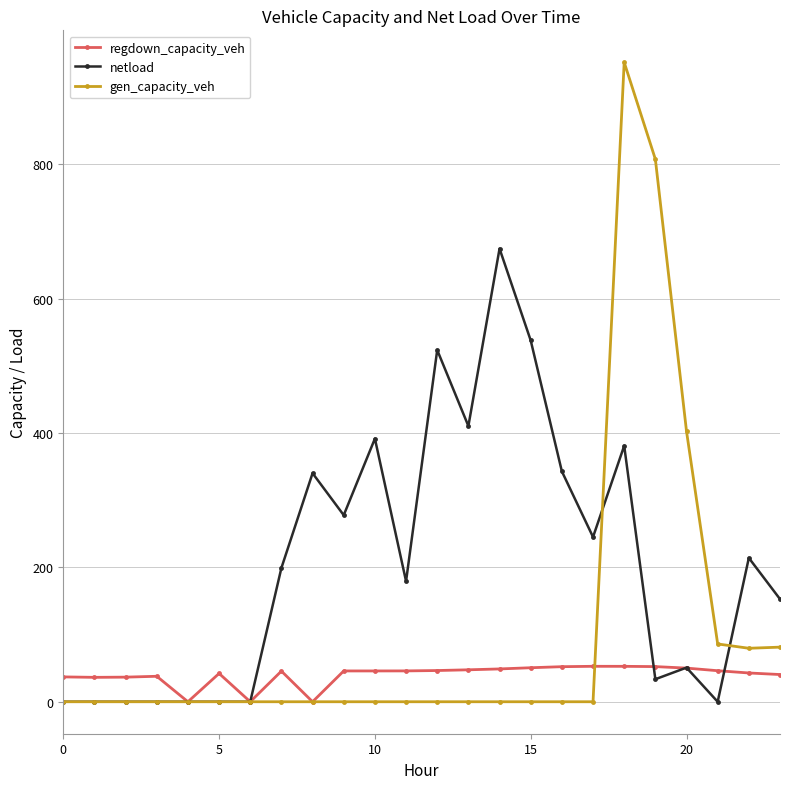

Which series has the widest spread of values?

gen_capacity_veh